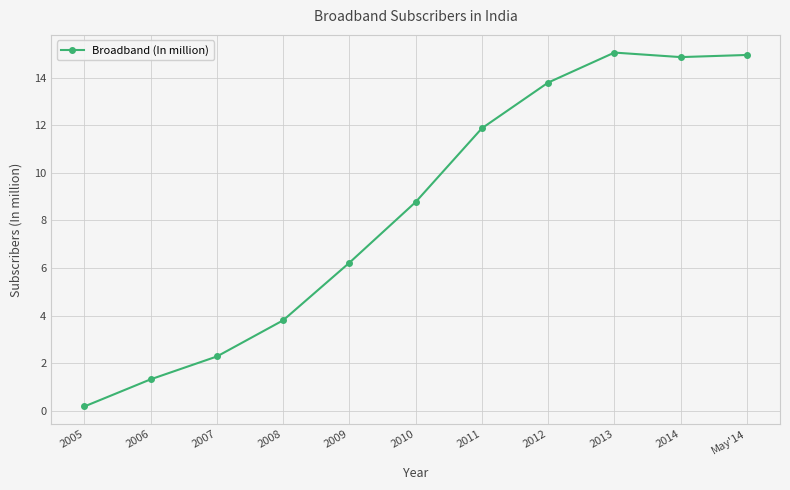

Is it true that the value at May'14 is 7.5?

False